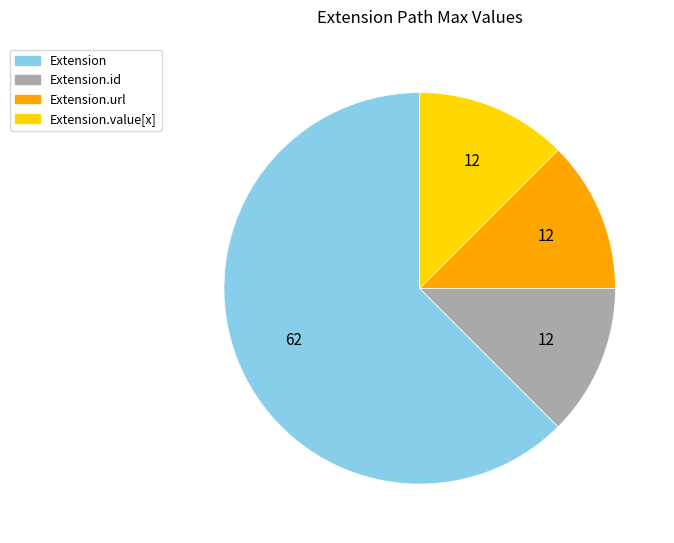

Which slice is the largest?

Extension